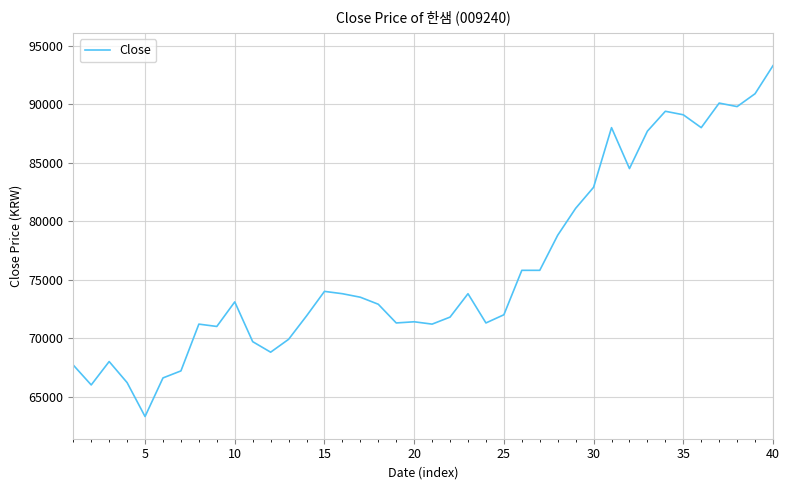

What is the average value?

76070